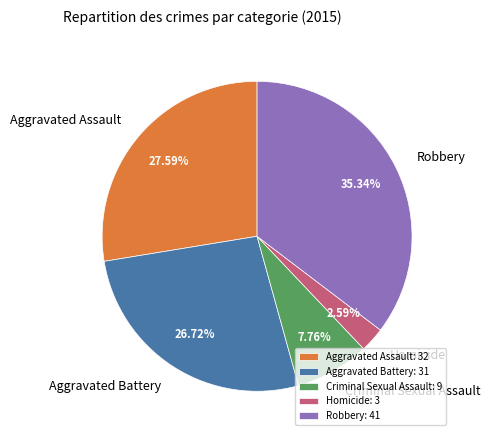

What percentage is the Homicide slice, to the nearest percent?

3%